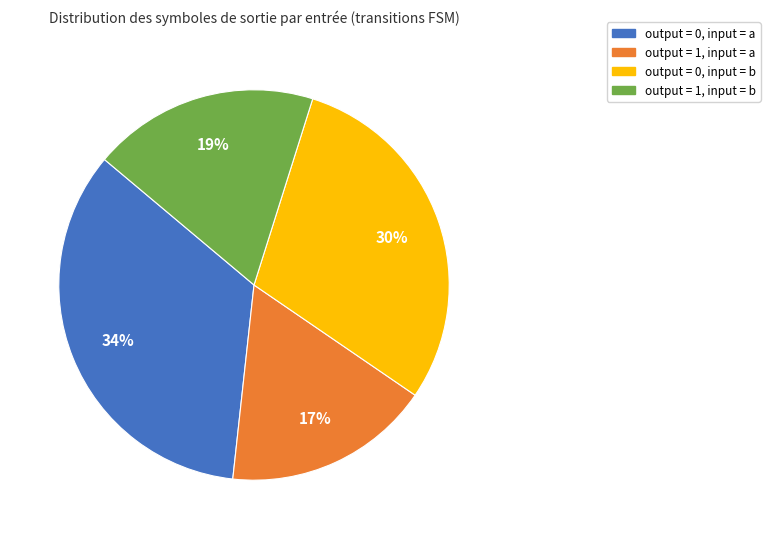

What percentage is the output = 0, input = a slice, to the nearest percent?

34%